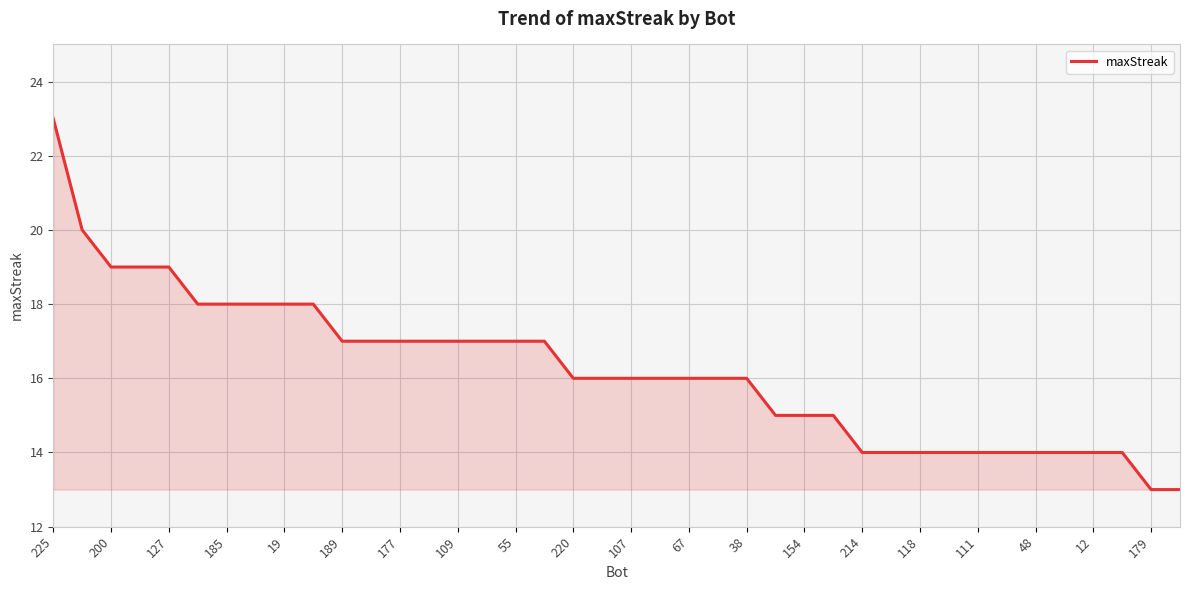

How many lines are shown in the chart?

1